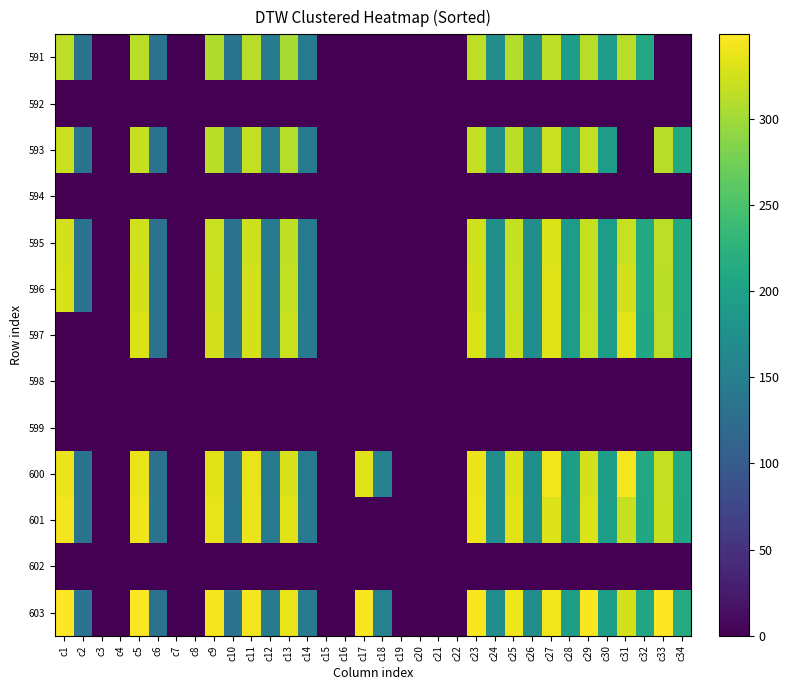

Reading left to right, extract all data points from this chart.

591: c1=314.7	c2=134.6	c3=0.0	c4=0.0	c5=312.7	c6=132.5	c7=0.0	c8=0.0	c9=307.8	c10=134.0	c11=312.1	c12=144.8	c13=305.3	c14=145.1	c15=0.0	c16=0.0	c17=0.0	c18=0.0	c19=0.0	c20=0.0	c21=0.0	c22=0.0	c23=314.8	c24=171.4	c25=309.4	c26=171.9	c27=314.5	c28=192.5	c29=311.5	c30=192.2	c31=313.5	c32=210.8	c33=0.0	c34=0.0
592: c1=0.0	c2=0.0	c3=0.0	c4=0.0	c5=0.0	c6=0.0	c7=0.0	c8=0.0	c9=0.0	c10=0.0	c11=0.0	c12=0.0	c13=0.0	c14=0.0	c15=0.0	c16=0.0	c17=0.0	c18=0.0	c19=0.0	c20=0.0	c21=0.0	c22=0.0	c23=0.0	c24=0.0	c25=0.0	c26=0.0	c27=0.0	c28=0.0	c29=0.0	c30=0.0	c31=0.0	c32=0.0	c33=0.0	c34=0.0
593: c1=320.6	c2=134.4	c3=0.0	c4=0.0	c5=318.2	c6=132.3	c7=0.0	c8=0.0	c9=312.5	c10=133.1	c11=317.4	c12=145.1	c13=309.7	c14=144.8	c15=0.0	c16=0.0	c17=0.0	c18=0.0	c19=0.0	c20=0.0	c21=0.0	c22=0.0	c23=318.1	c24=171.9	c25=312.9	c26=172.3	c27=319.8	c28=192.6	c29=317.4	c30=192.6	c31=0.0	c32=0.0	c33=311.9	c34=212.2
594: c1=0.0	c2=0.0	c3=0.0	c4=0.0	c5=0.0	c6=0.0	c7=0.0	c8=0.0	c9=0.0	c10=0.0	c11=0.0	c12=0.0	c13=0.0	c14=0.0	c15=0.0	c16=0.0	c17=0.0	c18=0.0	c19=0.0	c20=0.0	c21=0.0	c22=0.0	c23=0.0	c24=0.0	c25=0.0	c26=0.0	c27=0.0	c28=0.0	c29=0.0	c30=0.0	c31=0.0	c32=0.0	c33=0.0	c34=0.0
595: c1=326.6	c2=132.9	c3=0.0	c4=0.0	c5=324.3	c6=130.6	c7=0.0	c8=0.0	c9=319.5	c10=131.6	c11=322.9	c12=143.4	c13=315.4	c14=143.4	c15=0.0	c16=0.0	c17=0.0	c18=0.0	c19=0.0	c20=0.0	c21=0.0	c22=0.0	c23=324.1	c24=172.1	c25=318.3	c26=172.4	c27=328.8	c28=191.2	c29=318.3	c30=192.3	c31=320.1	c32=210.3	c33=314.3	c34=212.6
596: c1=328.3	c2=132.9	c3=0.0	c4=0.0	c5=326.2	c6=130.9	c7=0.0	c8=0.0	c9=321.2	c10=132.1	c11=324.7	c12=143.4	c13=316.8	c14=143.4	c15=0.0	c16=0.0	c17=0.0	c18=0.0	c19=0.0	c20=0.0	c21=0.0	c22=0.0	c23=326.3	c24=171.4	c25=319.7	c26=171.9	c27=332.0	c28=192.3	c29=318.9	c30=192.1	c31=327.2	c32=213.5	c33=313.3	c34=211.3
597: c1=0.0	c2=0.0	c3=0.0	c4=0.0	c5=329.9	c6=132.1	c7=0.0	c8=0.0	c9=324.9	c10=132.9	c11=327.2	c12=143.1	c13=320.5	c14=143.1	c15=0.0	c16=0.0	c17=0.0	c18=0.0	c19=0.0	c20=0.0	c21=0.0	c22=0.0	c23=329.6	c24=171.0	c25=322.5	c26=171.4	c27=333.9	c28=191.4	c29=319.7	c30=192.2	c31=335.0	c32=209.2	c33=314.3	c34=209.9
598: c1=0.0	c2=0.0	c3=0.0	c4=0.0	c5=0.0	c6=0.0	c7=0.0	c8=0.0	c9=0.0	c10=0.0	c11=0.0	c12=0.0	c13=0.0	c14=0.0	c15=0.0	c16=0.0	c17=0.0	c18=0.0	c19=0.0	c20=0.0	c21=0.0	c22=0.0	c23=0.0	c24=0.0	c25=0.0	c26=0.0	c27=0.0	c28=0.0	c29=0.0	c30=0.0	c31=0.0	c32=0.0	c33=0.0	c34=0.0
599: c1=0.0	c2=0.0	c3=0.0	c4=0.0	c5=0.0	c6=0.0	c7=0.0	c8=0.0	c9=0.0	c10=0.0	c11=0.0	c12=0.0	c13=0.0	c14=0.0	c15=0.0	c16=0.0	c17=0.0	c18=0.0	c19=0.0	c20=0.0	c21=0.0	c22=0.0	c23=0.0	c24=0.0	c25=0.0	c26=0.0	c27=0.0	c28=0.0	c29=0.0	c30=0.0	c31=0.0	c32=0.0	c33=0.0	c34=0.0
600: c1=339.1	c2=134.3	c3=0.0	c4=0.0	c5=337.8	c6=132.3	c7=0.0	c8=0.0	c9=333.4	c10=133.3	c11=336.9	c12=144.1	c13=328.4	c14=143.4	c15=0.0	c16=0.0	c17=334.0	c18=154.9	c19=0.0	c20=0.0	c21=0.0	c22=0.0	c23=339.3	c24=172.9	c25=330.8	c26=173.4	c27=341.4	c28=195.0	c29=325.8	c30=194.3	c31=344.4	c32=212.5	c33=316.9	c34=210.3
601: c1=342.4	c2=134.8	c3=0.0	c4=0.0	c5=340.8	c6=133.2	c7=0.0	c8=0.0	c9=336.1	c10=134.0	c11=339.3	c12=144.6	c13=331.7	c14=144.6	c15=0.0	c16=0.0	c17=0.0	c18=0.0	c19=0.0	c20=0.0	c21=0.0	c22=0.0	c23=340.0	c24=172.2	c25=334.1	c26=172.6	c27=331.1	c28=195.1	c29=331.0	c30=194.3	c31=319.0	c32=209.5	c33=319.0	c34=209.1
602: c1=0.0	c2=0.0	c3=0.0	c4=0.0	c5=0.0	c6=0.0	c7=0.0	c8=0.0	c9=0.0	c10=0.0	c11=0.0	c12=0.0	c13=0.0	c14=0.0	c15=0.0	c16=0.0	c17=0.0	c18=0.0	c19=0.0	c20=0.0	c21=0.0	c22=0.0	c23=0.0	c24=0.0	c25=0.0	c26=0.0	c27=0.0	c28=0.0	c29=0.0	c30=0.0	c31=0.0	c32=0.0	c33=0.0	c34=0.0
603: c1=349.1	c2=133.6	c3=0.0	c4=0.0	c5=347.3	c6=131.8	c7=0.0	c8=0.0	c9=342.7	c10=133.1	c11=343.5	c12=143.4	c13=337.3	c14=144.1	c15=0.0	c16=0.0	c17=345.3	c18=153.9	c19=0.0	c20=0.0	c21=0.0	c22=0.0	c23=345.2	c24=171.7	c25=340.7	c26=172.2	c27=342.0	c28=195.4	c29=346.1	c30=194.1	c31=326.8	c32=208.9	c33=348.0	c34=215.4